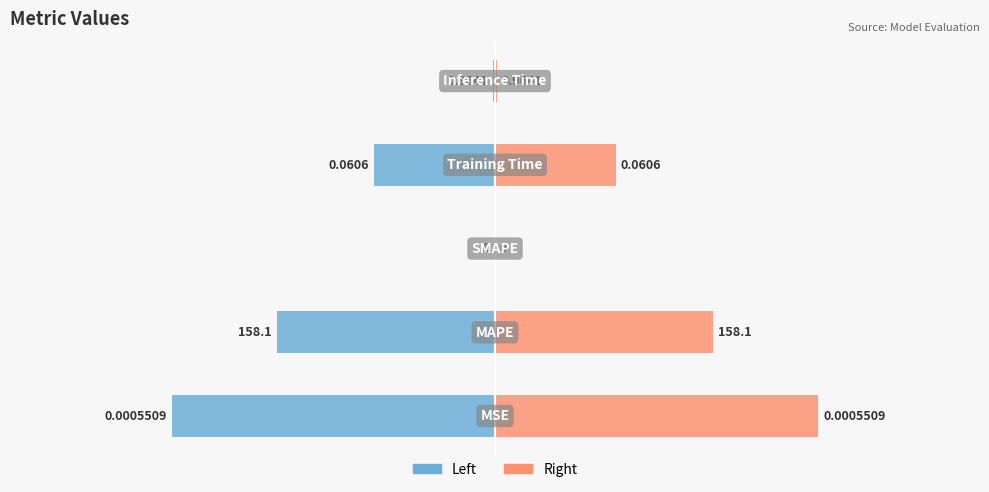

At how many categories does at least one series exceed 0?

4